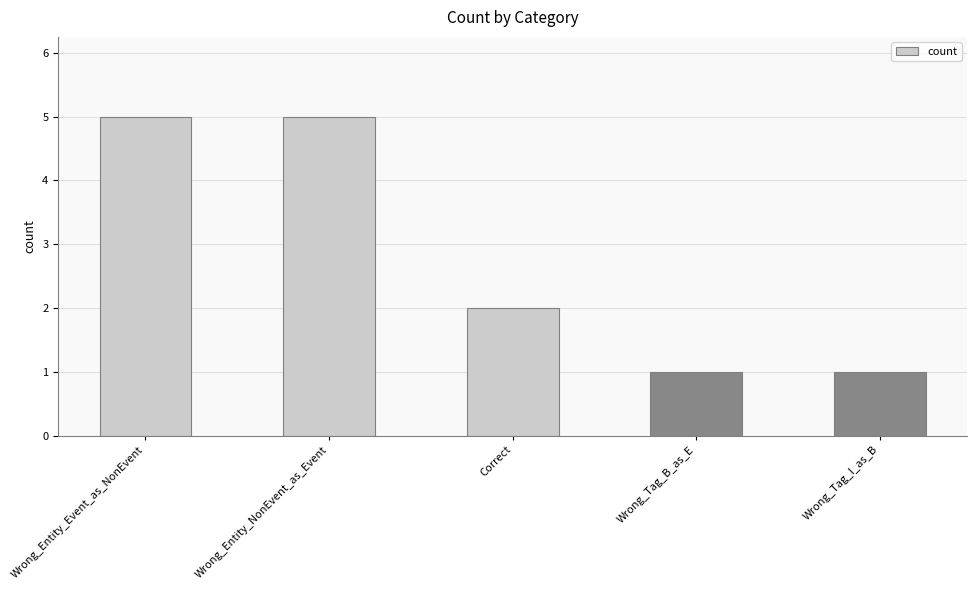

Which has a higher value, Correct or Wrong_Entity_NonEvent_as_Event?

Wrong_Entity_NonEvent_as_Event